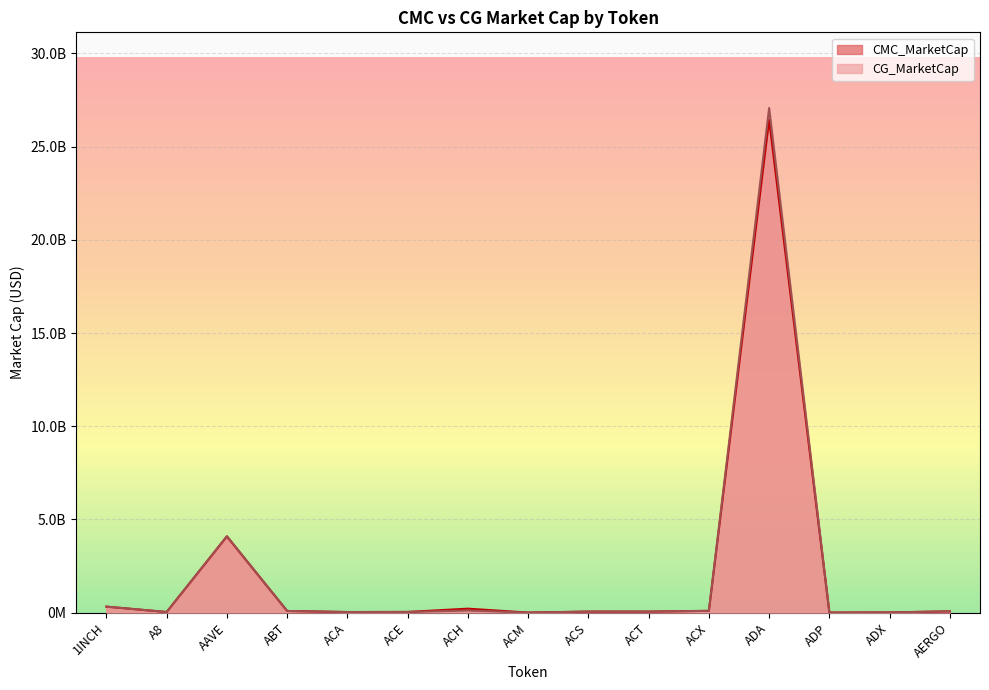

What is the difference between the highest and lowest values at ACM?

17682